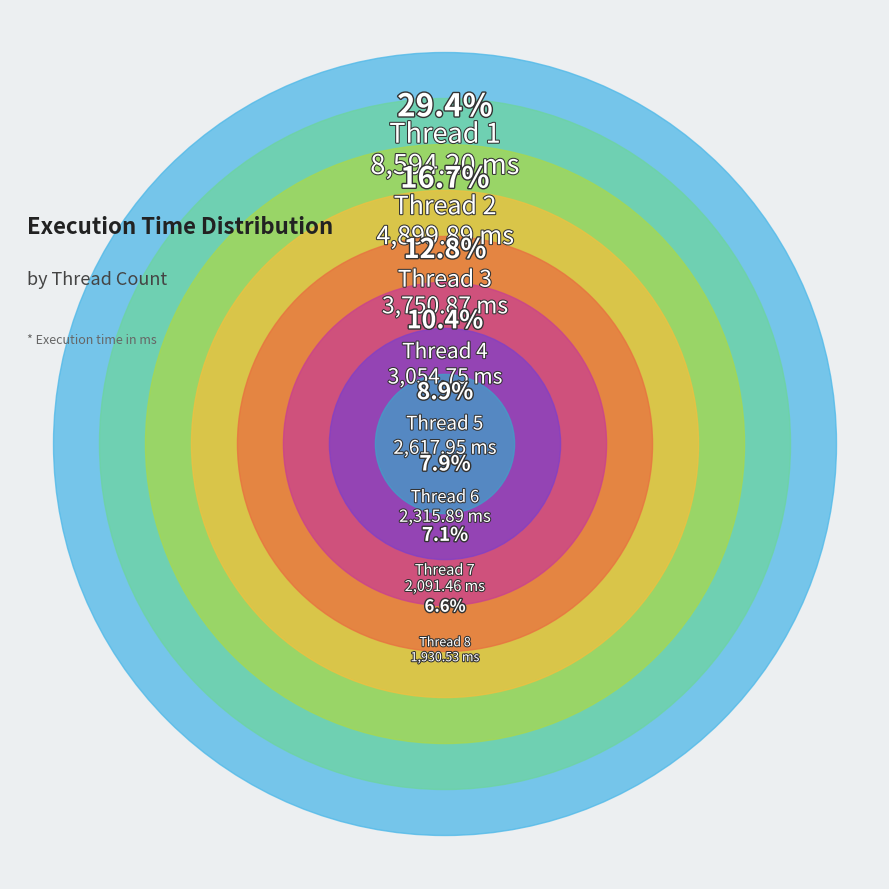

What percentage is the 2 slice, to the nearest percent?

17%